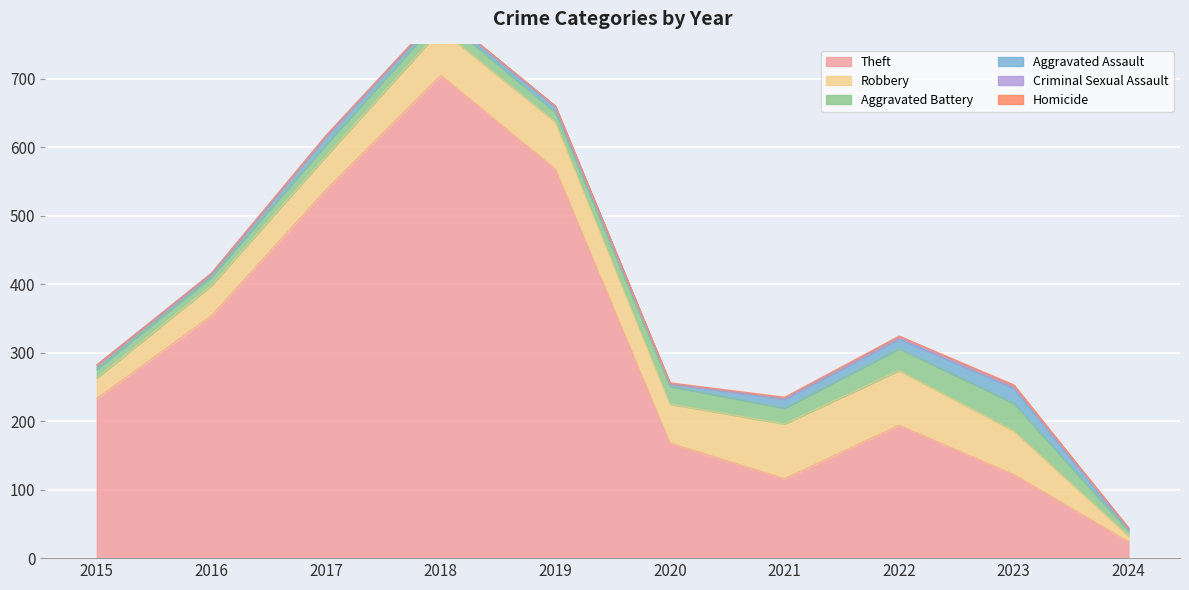

Does the chart display data point markers on the line(s)?

No